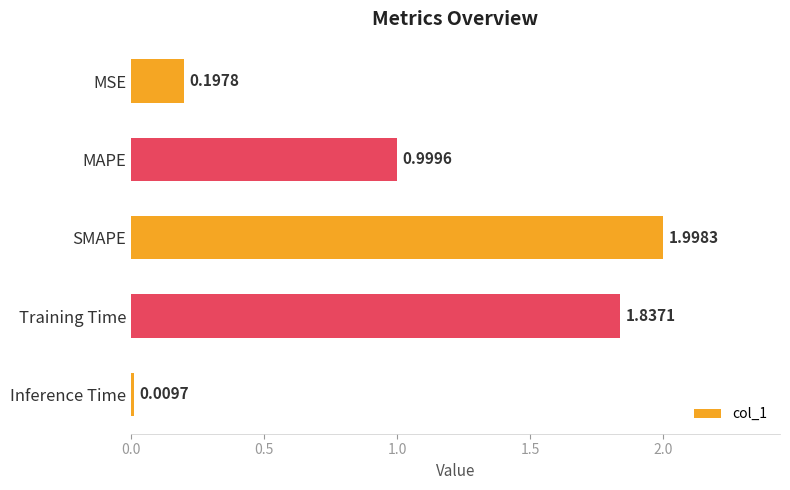

Between SMAPE and Training Time, which is larger?

SMAPE